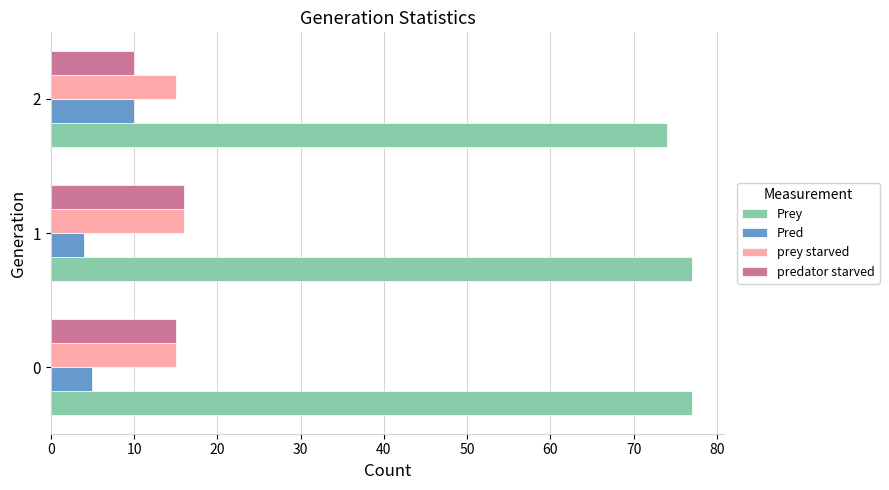

The predator starved series shows 15 at 0. True or false?

True